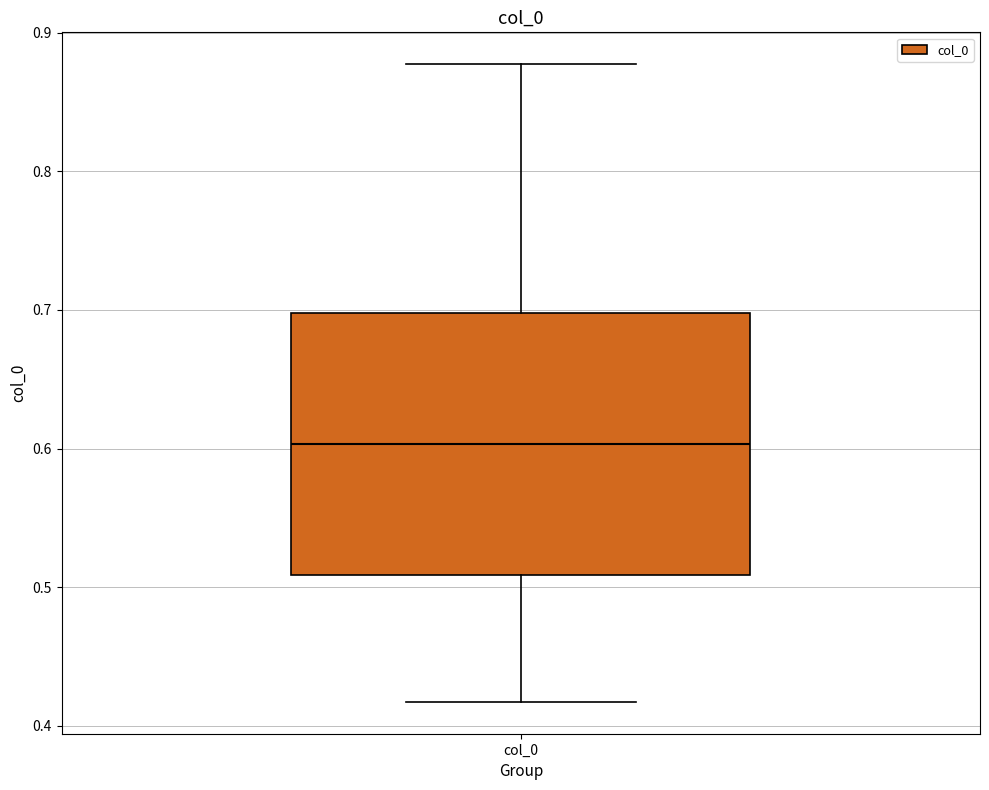

Transcribe this box plot: give where the median line is, the range the box spans, and where the two whiskers end, as read against the y-axis. The values are not printed on the chart, so give them approximately, as read against the axis.

median 0.60, box 0.51 to 0.70, whiskers 0.42 to 0.88